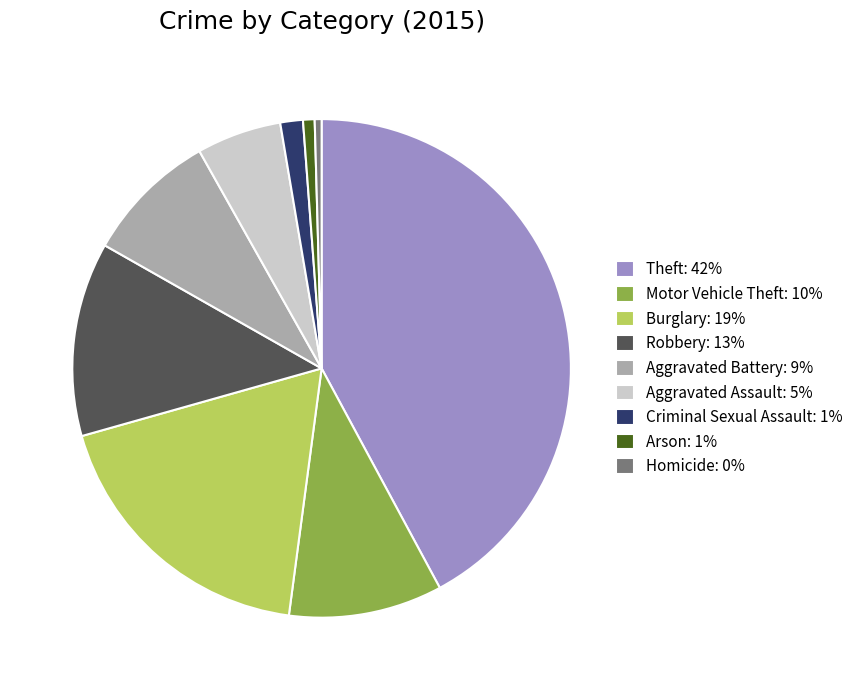

Combined, do Arson: 1% and Aggravated Battery: 9% account for over 50%?

No